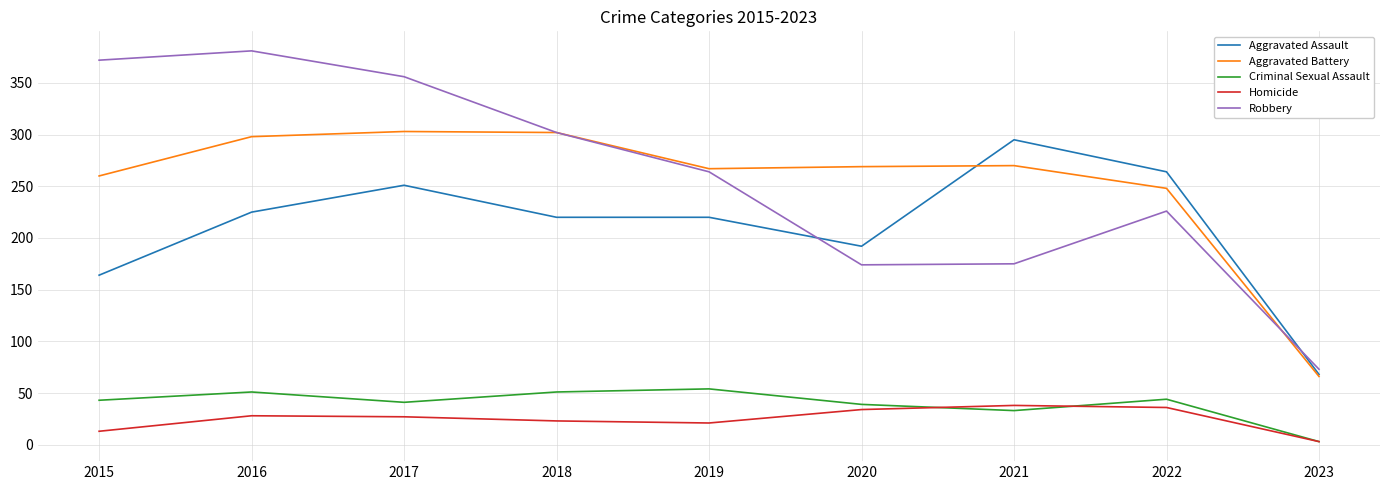

Which series has the largest range (max minus min)?

Robbery